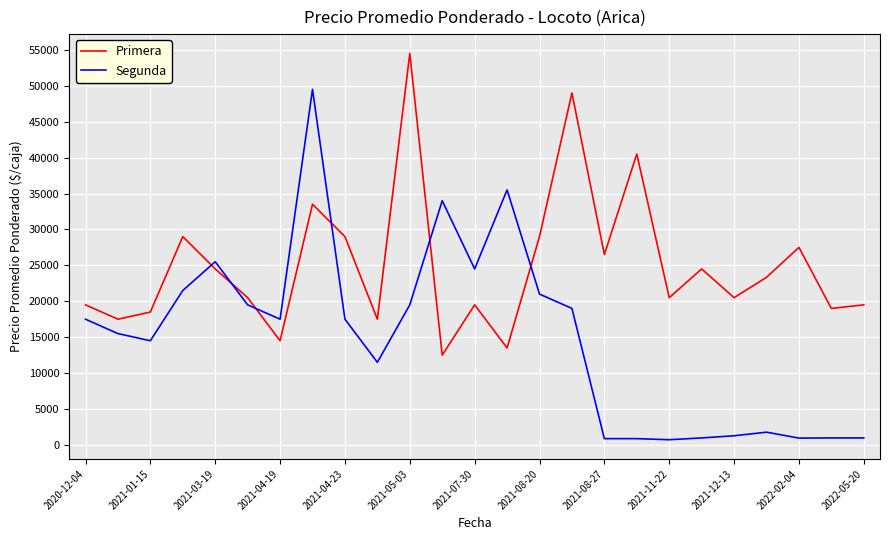

What is the highest value of the Segunda series?

49500